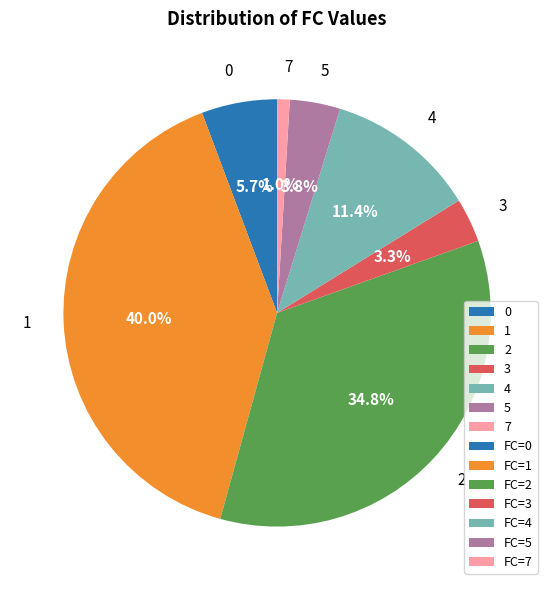

Which category has the smallest portion of the pie?

7